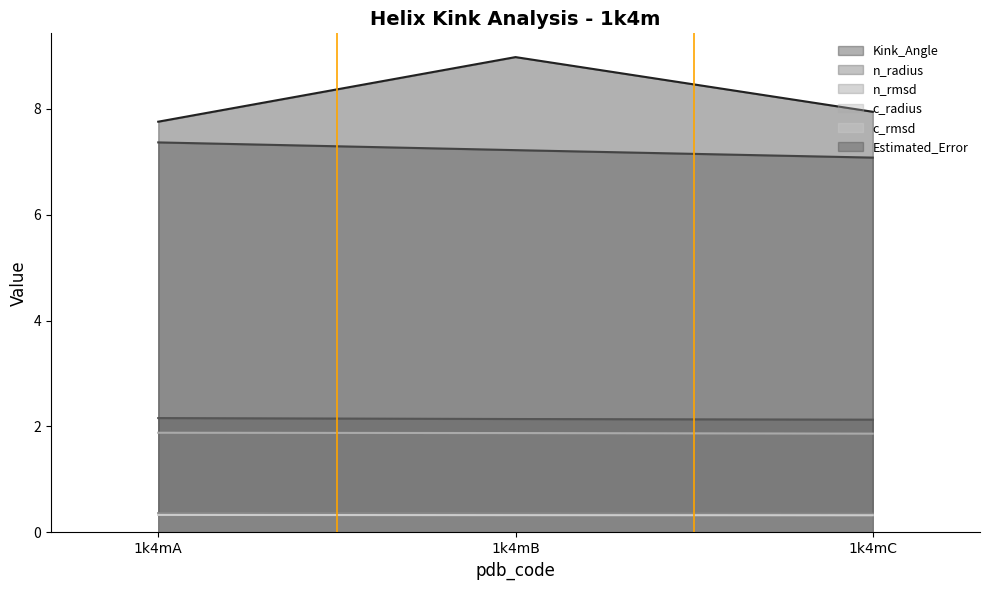

What are all the series names shown in the legend?

Kink_Angle, n_radius, n_rmsd, c_radius, c_rmsd, Estimated_Error